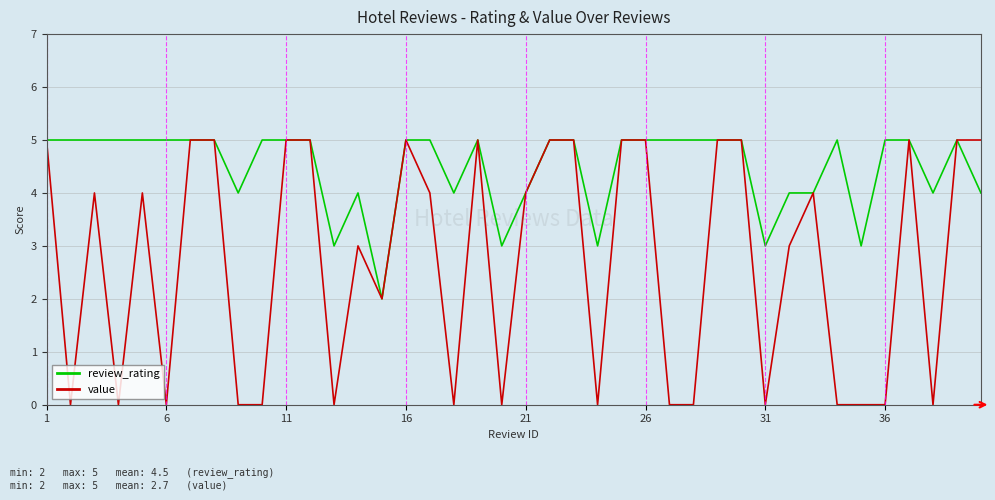

What are all the series names shown in the legend?

review_rating, value